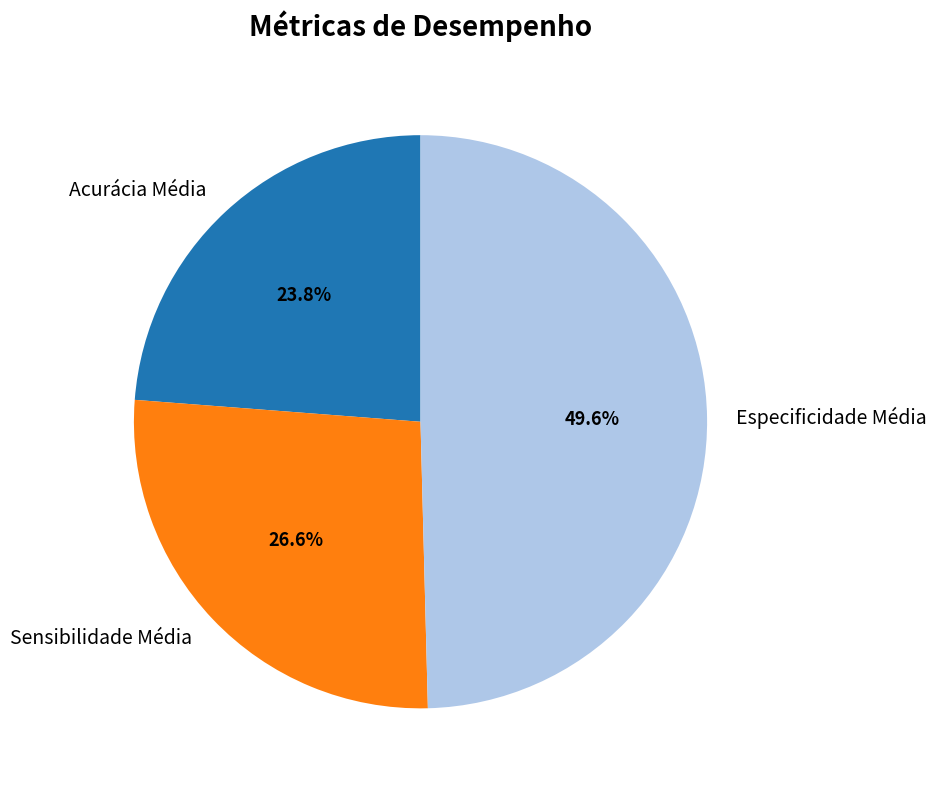

To the nearest percent, what percentage of the pie is Especificidade Média?

50%